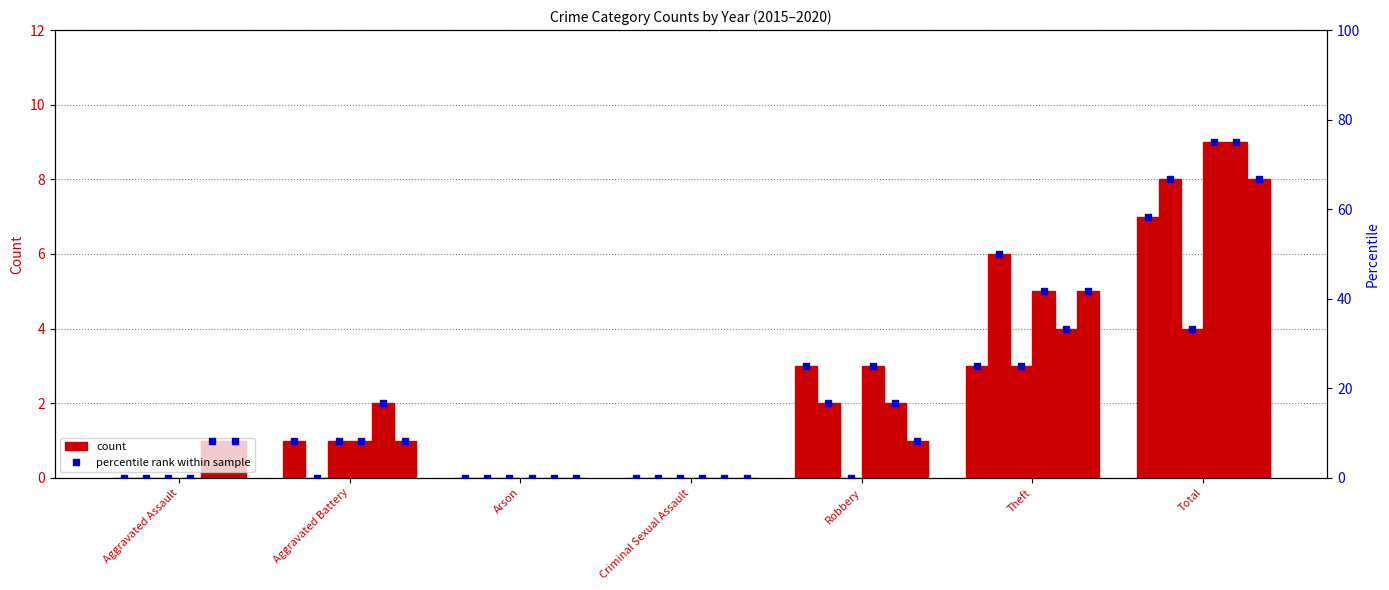

What position from the right is Aggravated Battery?

6